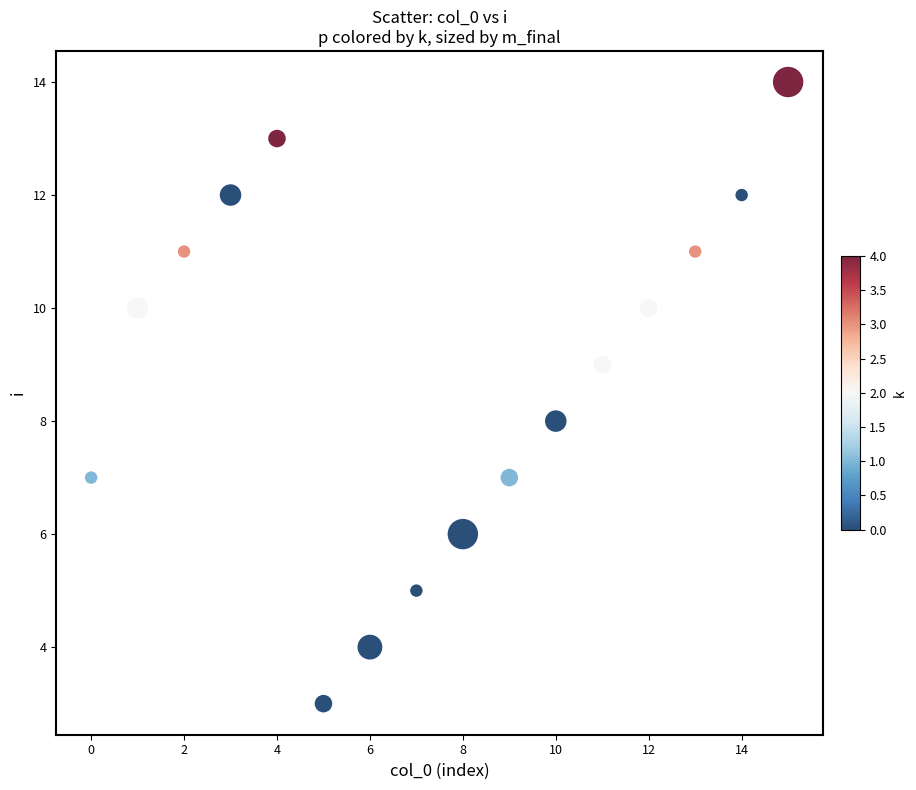

What is the range of Y values (max minus min)?

11